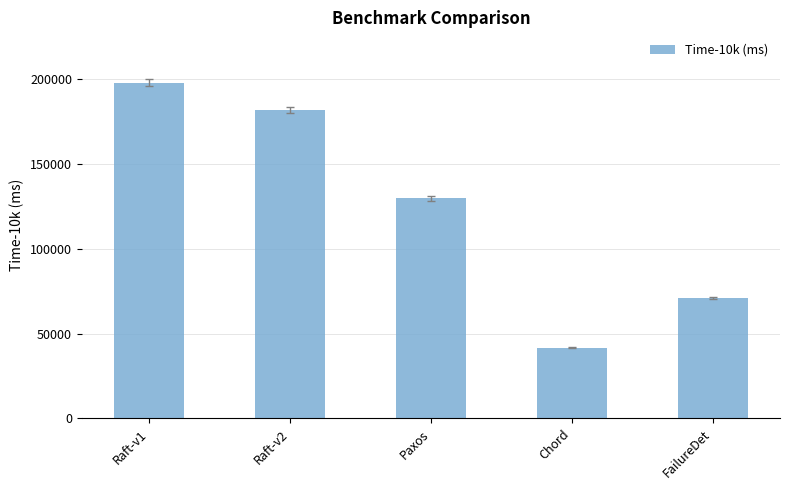

What is the minimum value shown in the chart?

41610